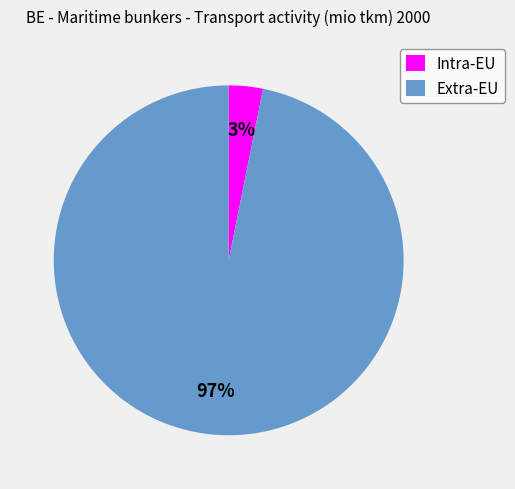

True or false: Extra-EU accounts for 84% of the total.

False